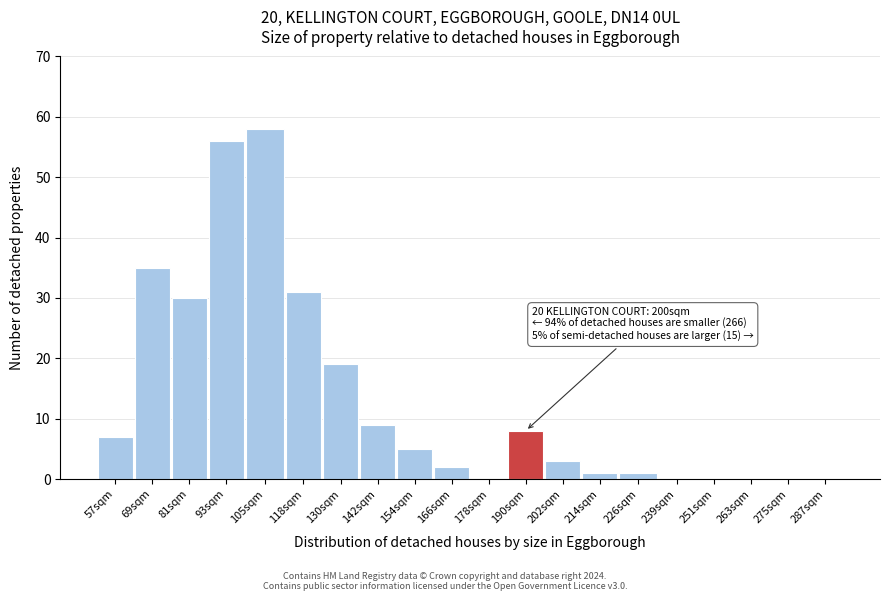

Reading left to right, transcribe all the data shown in this chart.

57sqm=7	69sqm=35	81sqm=30	93sqm=56	105sqm=58	118sqm=31	130sqm=19	142sqm=9	154sqm=5	166sqm=2	178sqm=0	190sqm=8	202sqm=3	214sqm=1	226sqm=1	239sqm=0	251sqm=0	263sqm=0	275sqm=0	287sqm=0